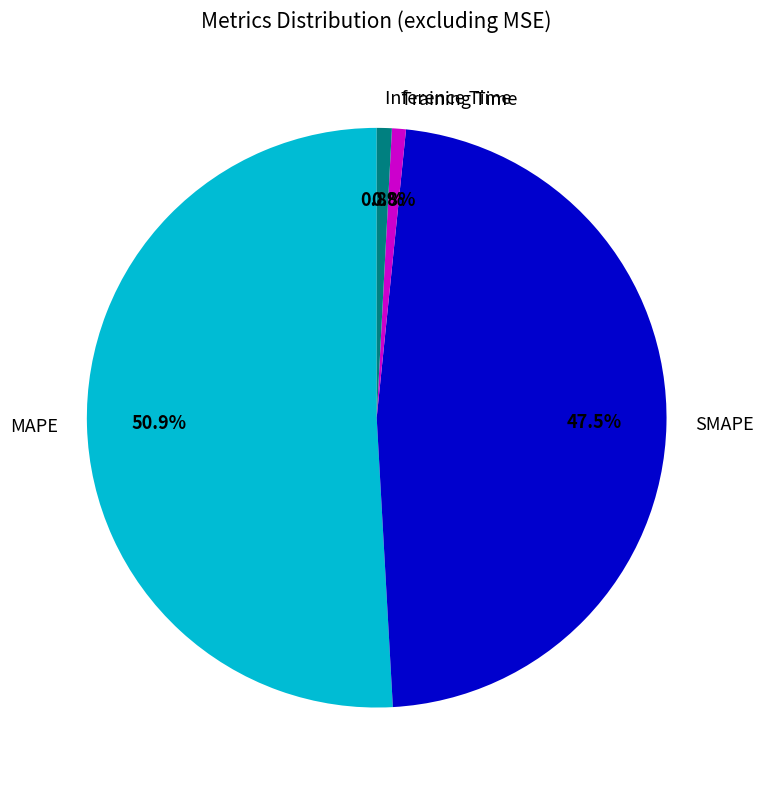

Is there any slice that represents more than half of the pie?

Yes